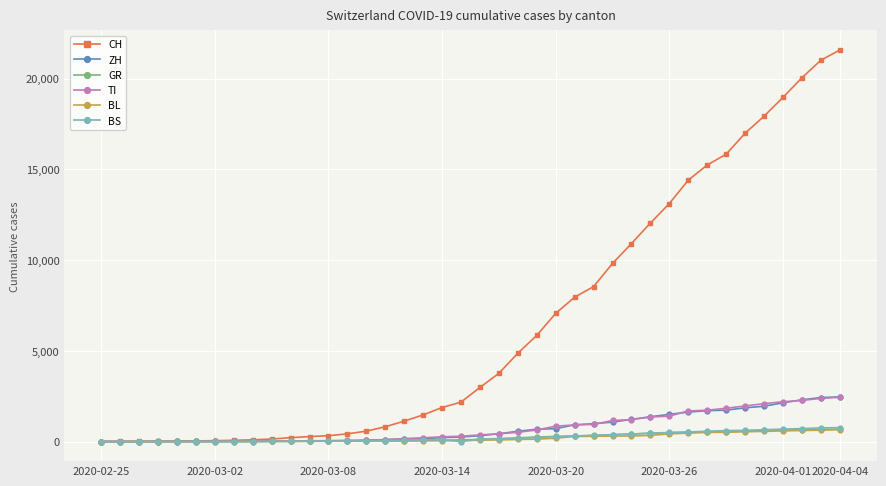

Which series has the largest total across all categories?

CH